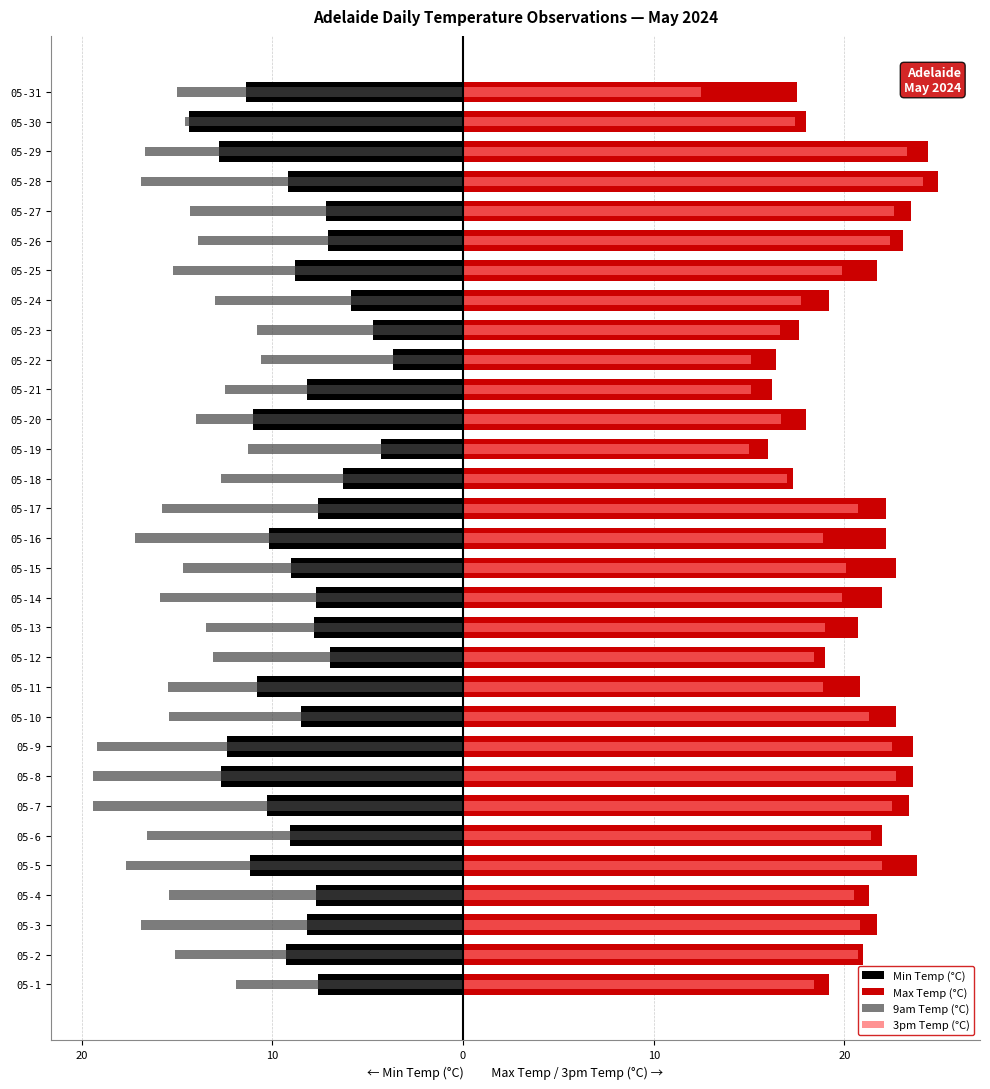

How many data points in Max Temp (°C) are less than 21?

13